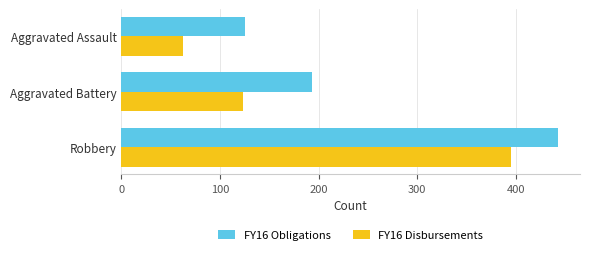

What is the spread (max minus min) of values at Aggravated Assault?

63